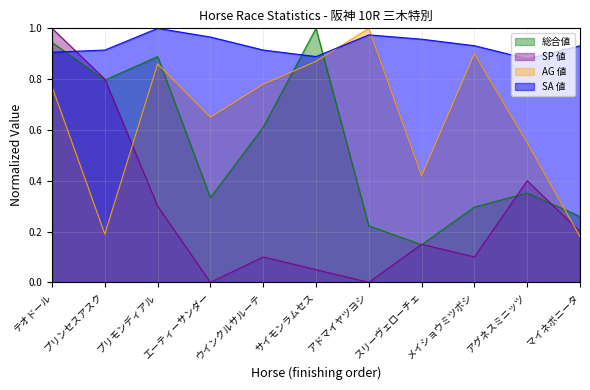

Rank the series at プリモンディアル from lowest to highest value.

SP 値, AG 値, 総合値, SA 値